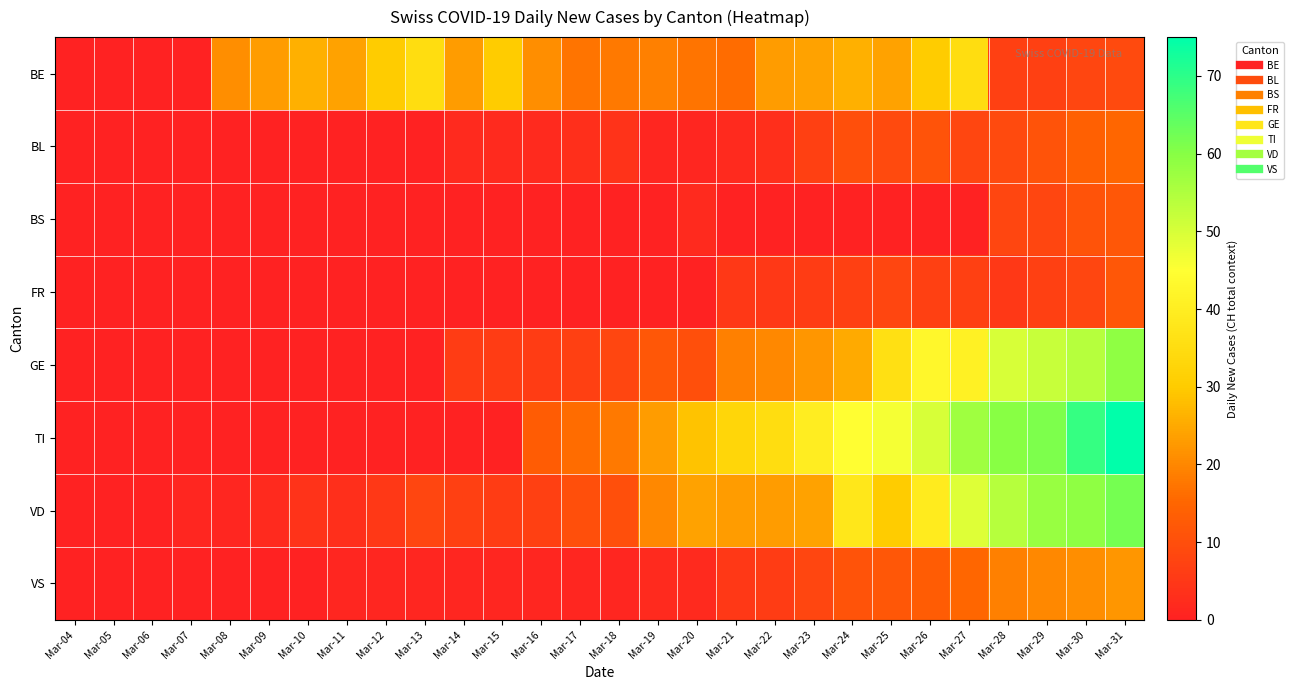

At how many categories does at least one series exceed 71?

1